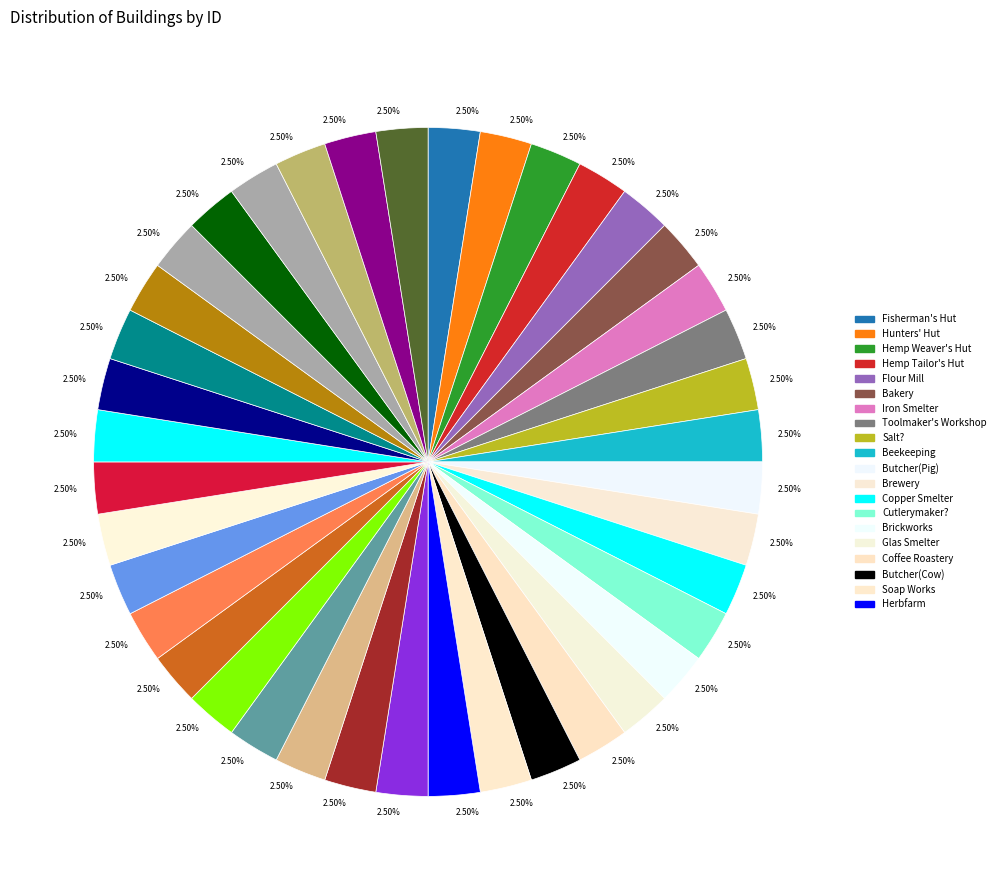

How many segments does this pie chart have?

40